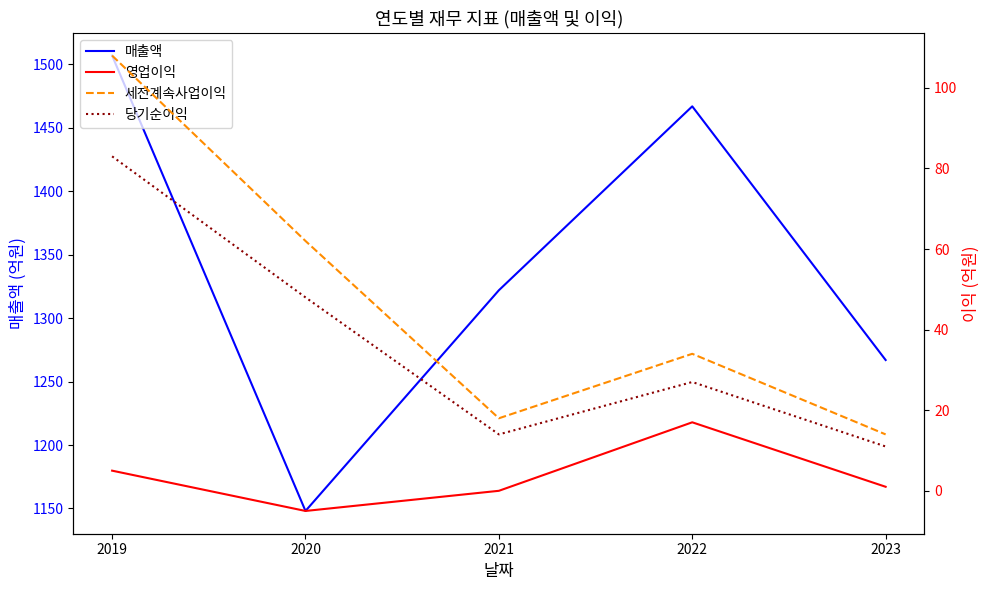

In 당기순이익, how many points are lower than both neighbors (excluding endpoints)?

1